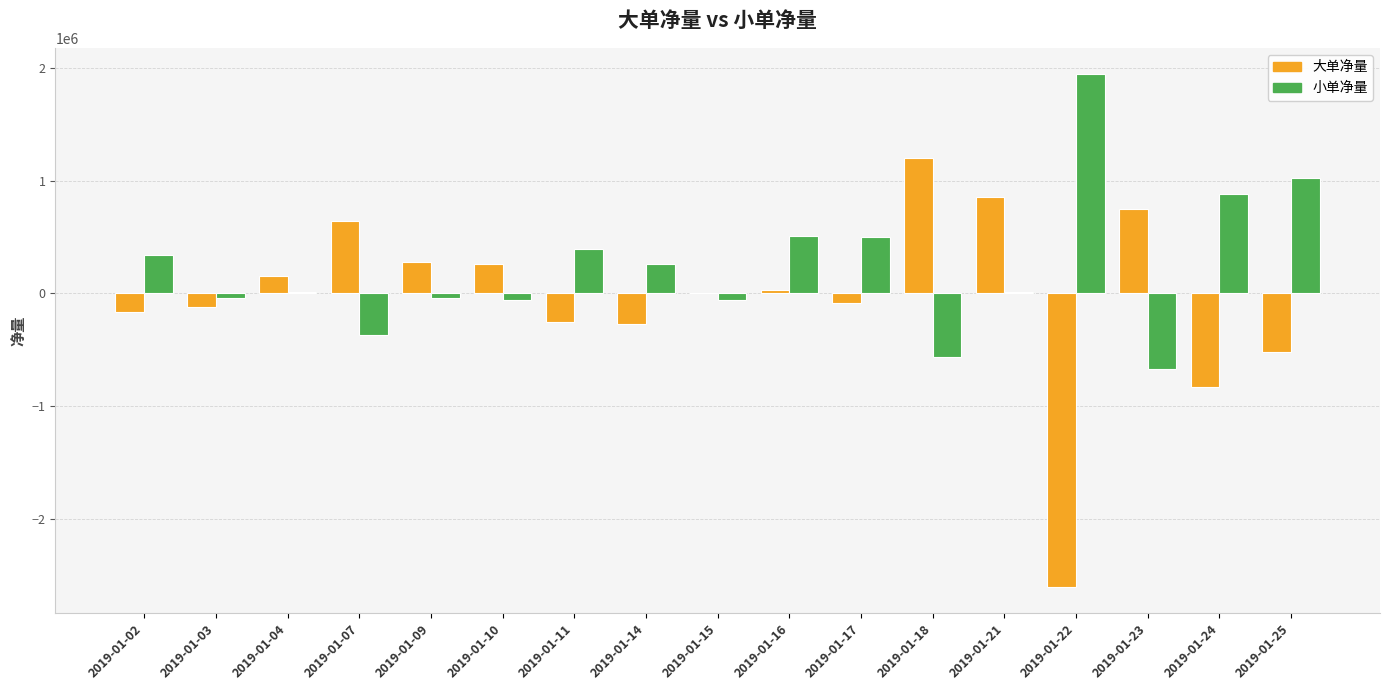

What is the sum of all 小单净量 values?

4102270